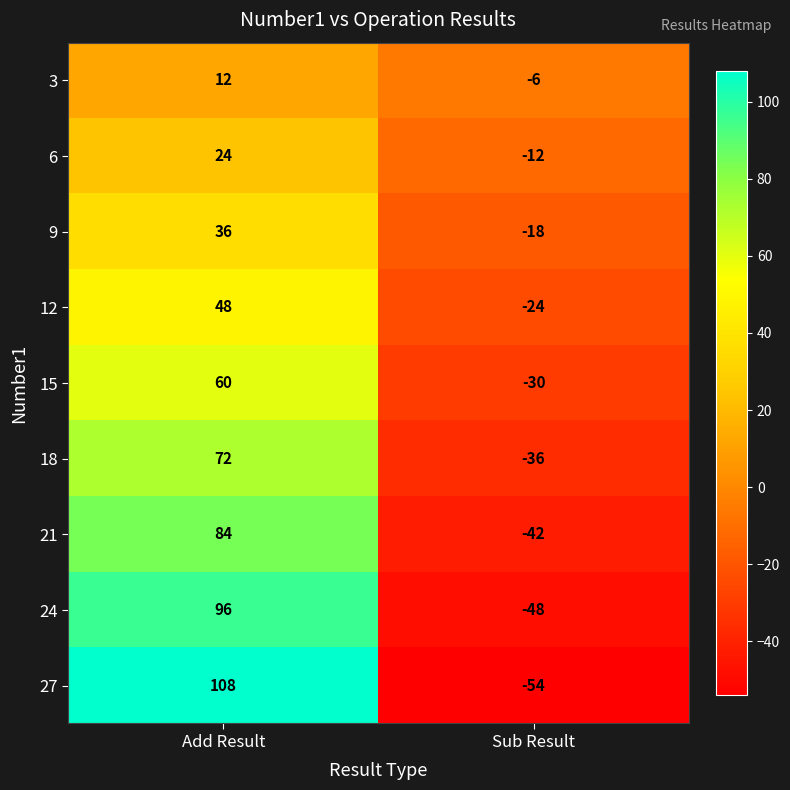

What is the sum of all 12 values?

24